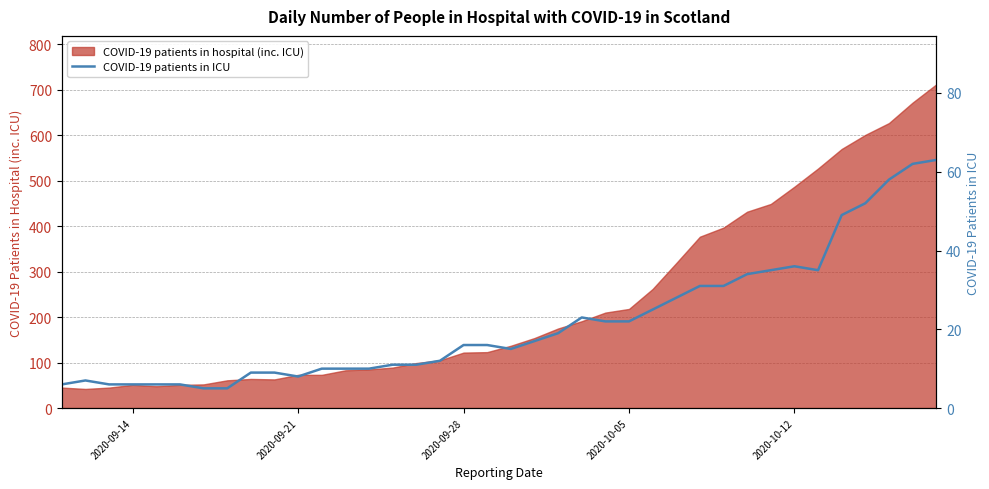

The value of COVID-19 patients in hospital (inc. ICU) at 2020-09-14 is 51. True or false?

True